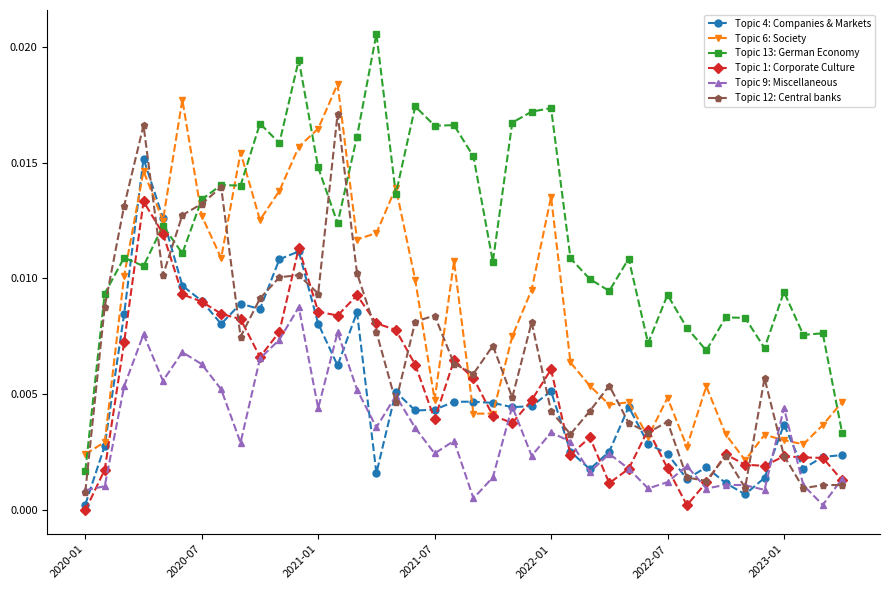

True or false: Topic 6: Society has more than 1 interior local peaks.

True